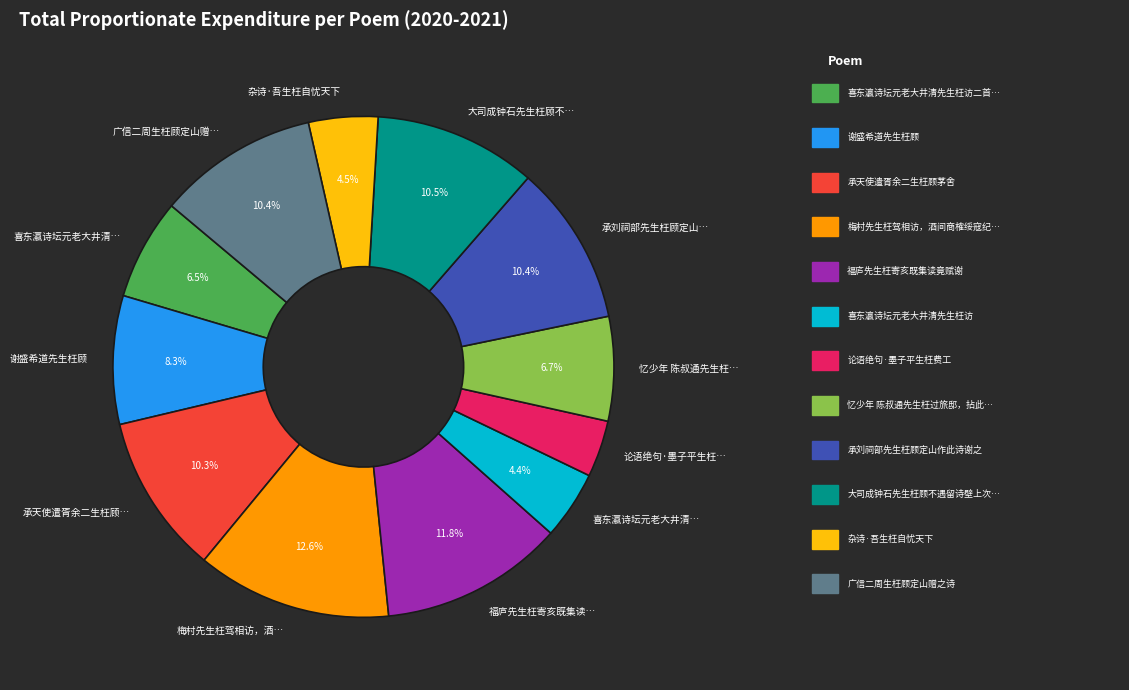

Is there any slice that represents more than half of the pie?

No